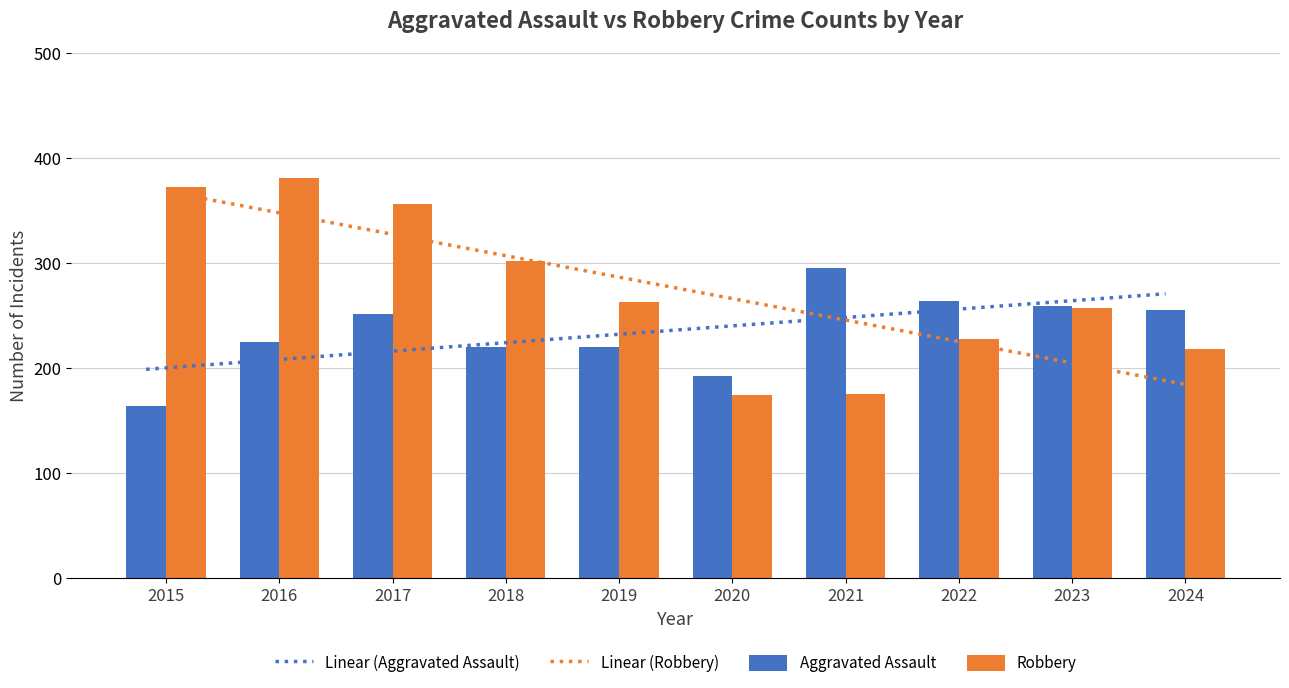

Which series has the largest range (max minus min)?

Robbery